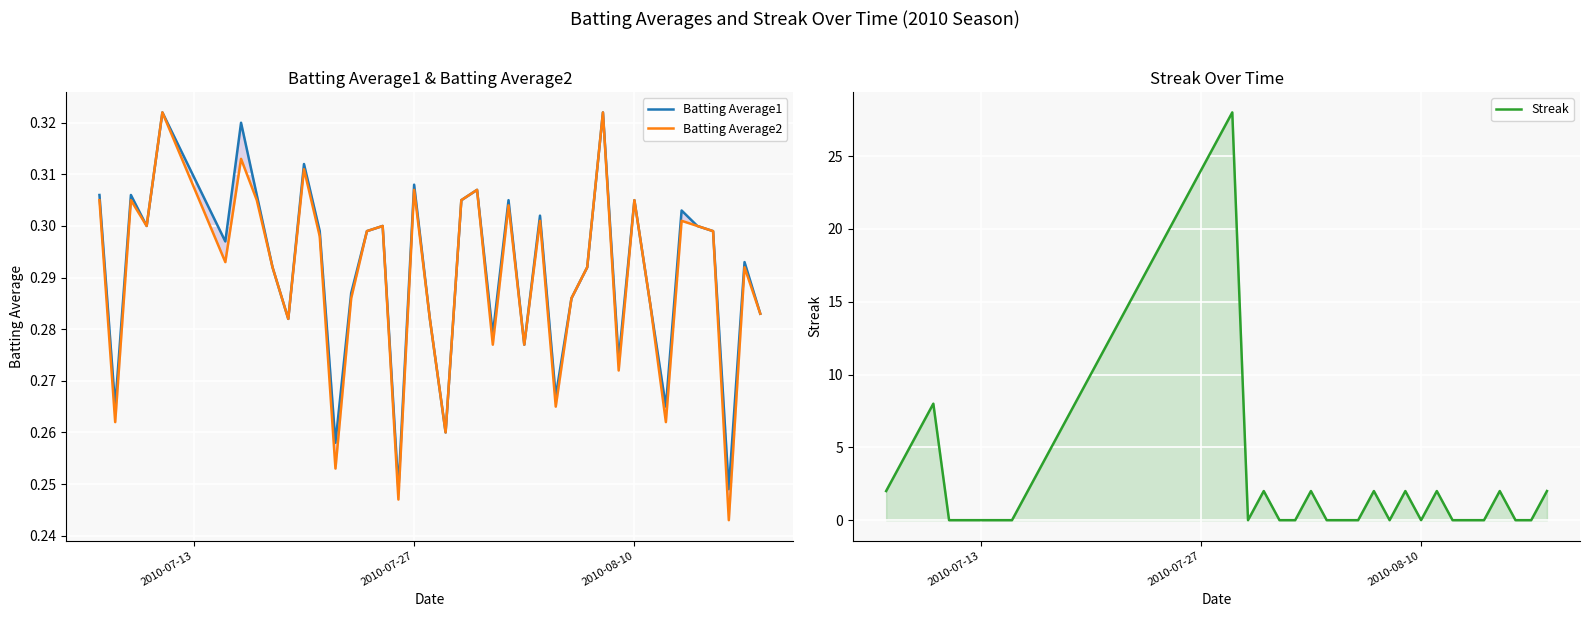

Reading left to right, extract all data points from this chart.

Batting Average1: 0.3	0.3	0.3	0.3	0.3	0.3	0.3	0.3	0.3	0.3	0.3	0.3	0.3	0.3	0.3	0.3	0.2	0.3	0.3	0.3	0.3	0.3	0.3	0.3	0.3	0.3	0.3	0.3	0.3	0.3	0.3	0.3	0.3	0.3	0.3	0.3	0.3	0.2	0.3	0.3
Batting Average2: 0.3	0.3	0.3	0.3	0.3	0.3	0.3	0.3	0.3	0.3	0.3	0.3	0.3	0.3	0.3	0.3	0.2	0.3	0.3	0.3	0.3	0.3	0.3	0.3	0.3	0.3	0.3	0.3	0.3	0.3	0.3	0.3	0.3	0.3	0.3	0.3	0.3	0.2	0.3	0.3
Streak: 2.0	4.0	6.0	8.0	0.0	0.0	2.0	4.0	6.0	8.0	10.0	12.0	14.0	16.0	18.0	20.0	22.0	24.0	26.0	28.0	0.0	2.0	0.0	0.0	2.0	0.0	0.0	0.0	2.0	0.0	2.0	0.0	2.0	0.0	0.0	0.0	2.0	0.0	0.0	2.0